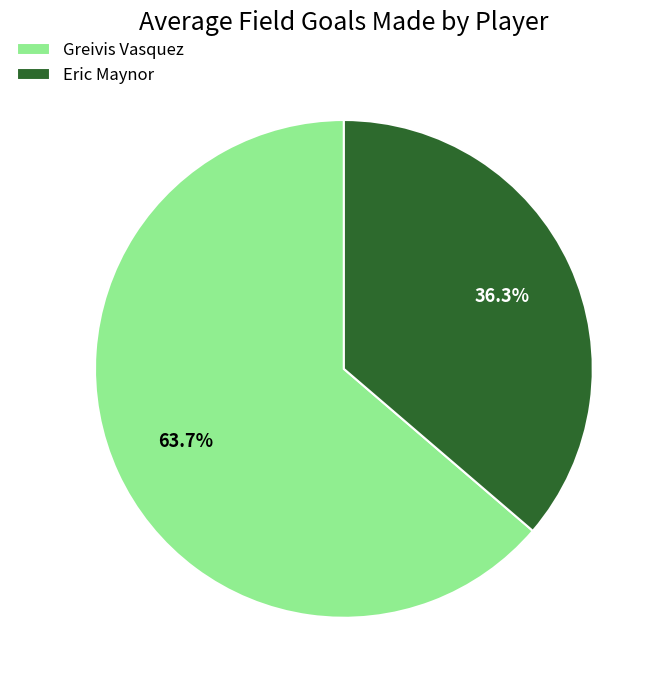

Between Greivis Vasquez and Eric Maynor, which is larger?

Greivis Vasquez